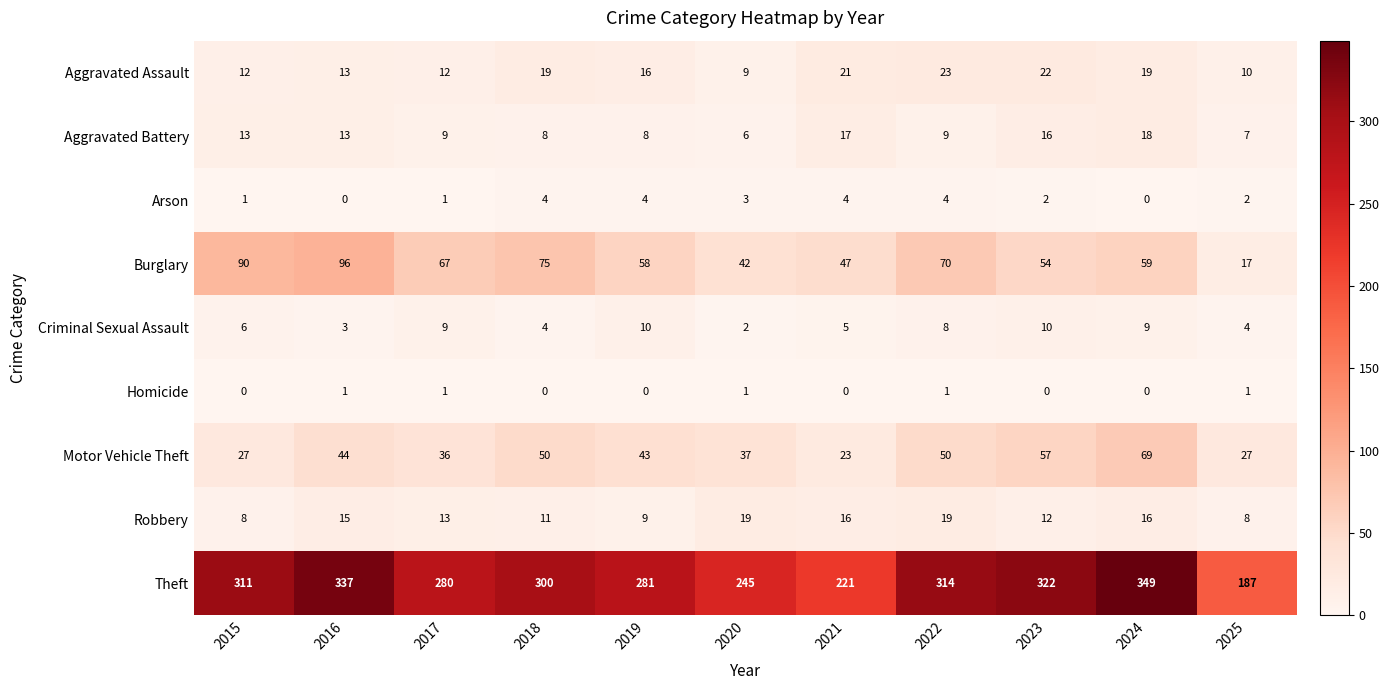

How many values in the Theft series are below 300?

5